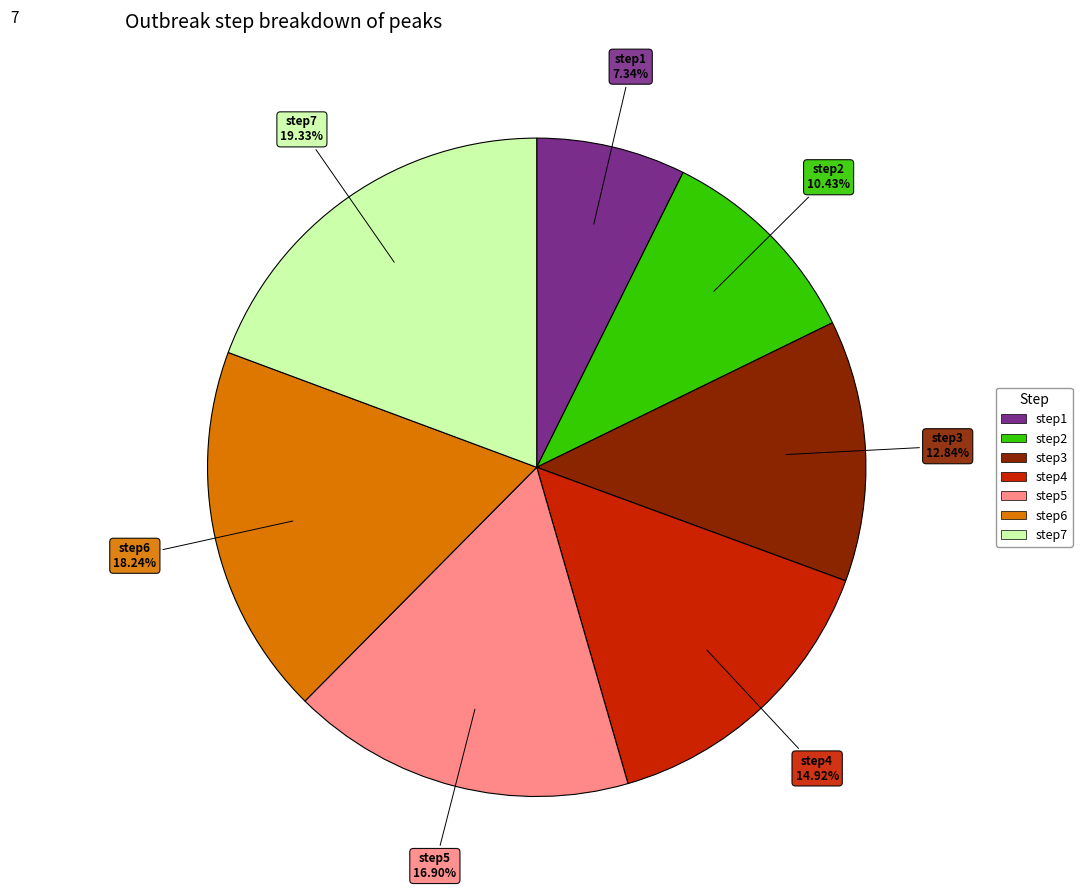

What percentage do step7 and step1 together represent?

26.7%